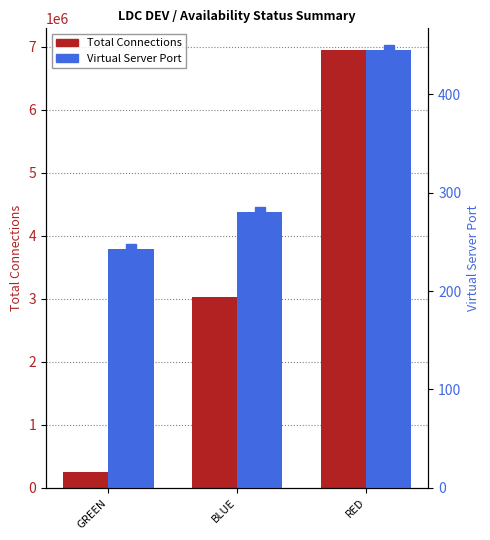

Reading left to right, transcribe all the data shown in this chart.

Total Connections: GREEN=244150	BLUE=3037143	RED=6947516
Virtual Server Port: GREEN=243	BLUE=280	RED=445